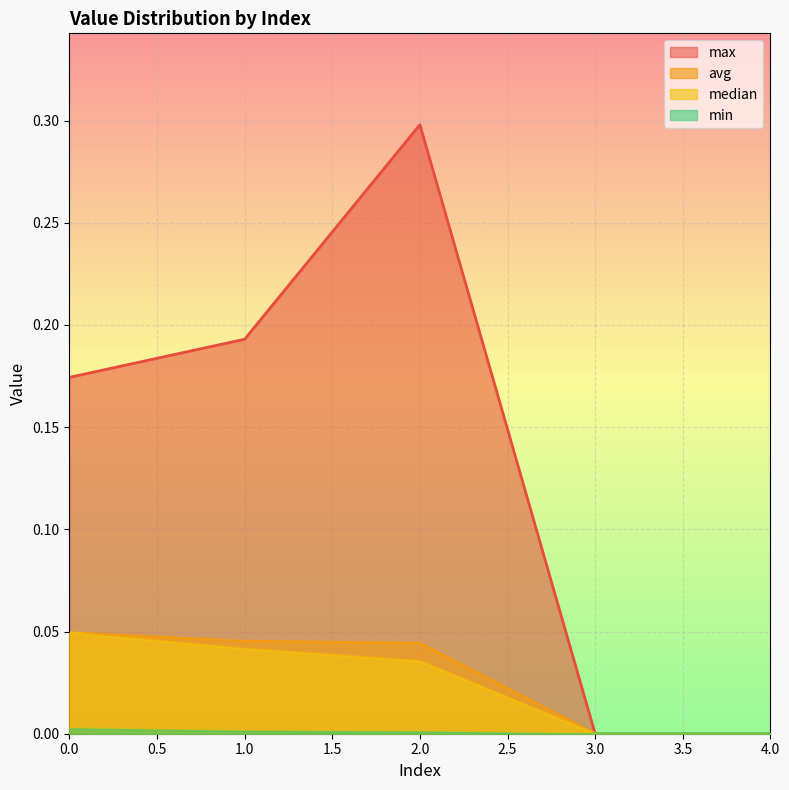

Which series changed the most between 0 and 2?

max